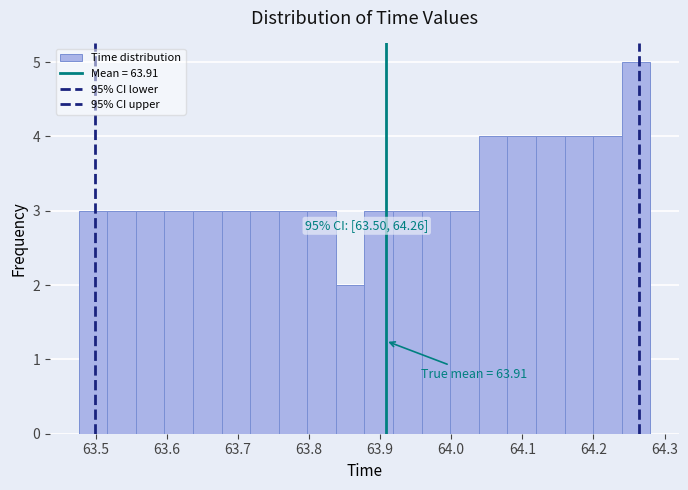

Over which range of the x-axis is the bar tallest?

64.24 to 64.28